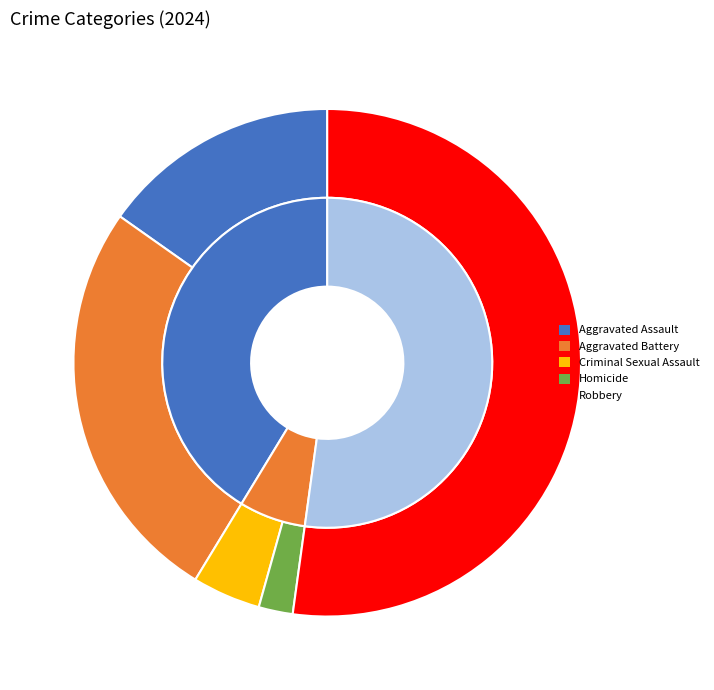

Combined, do Homicide and Aggravated Assault account for over 50%?

No